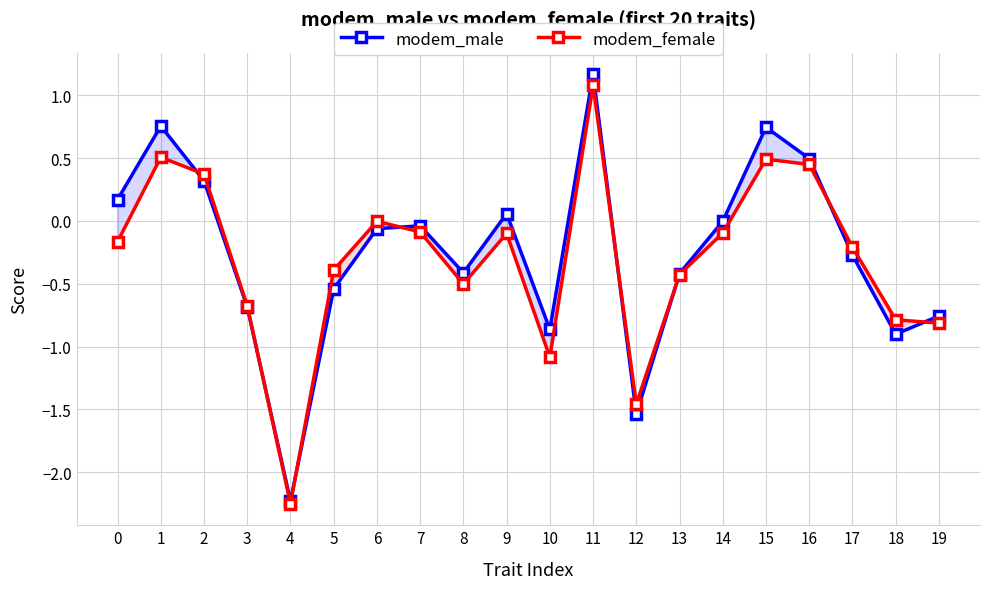

How many values in the modem_male series exceed 0?

7